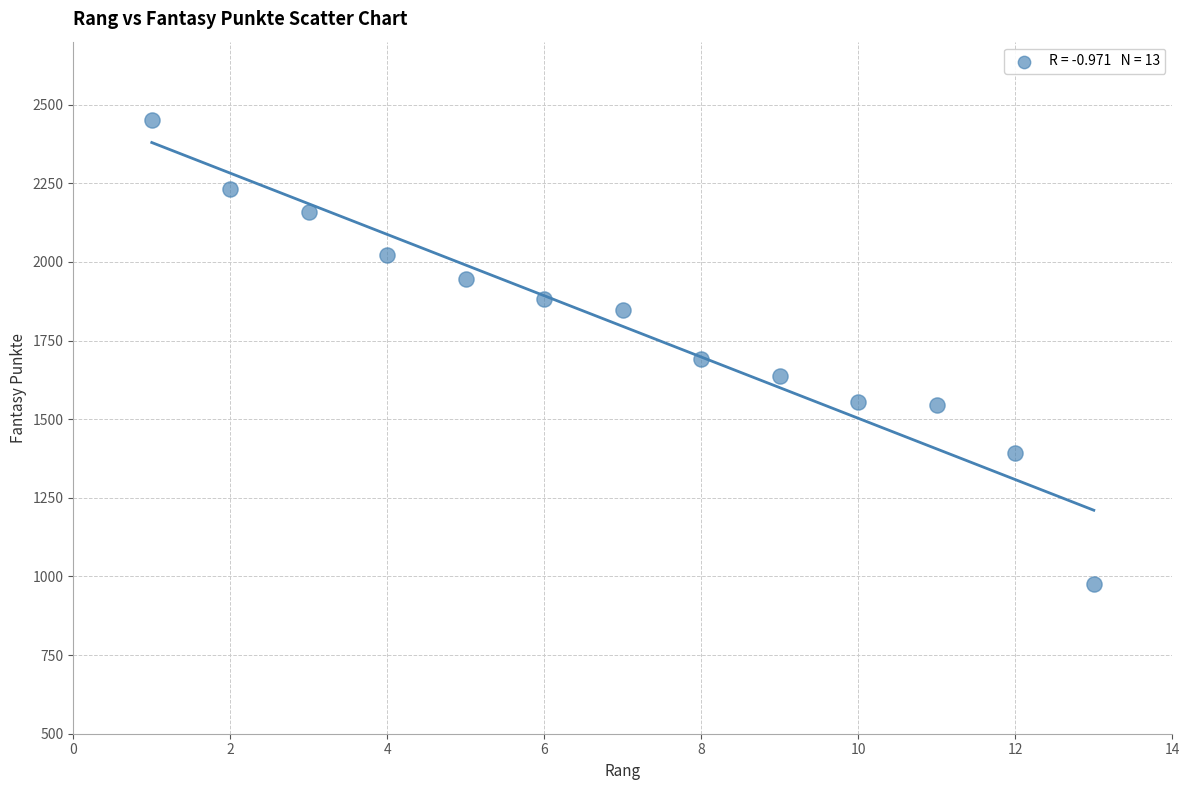

What is the range of X values (max minus min)?

12